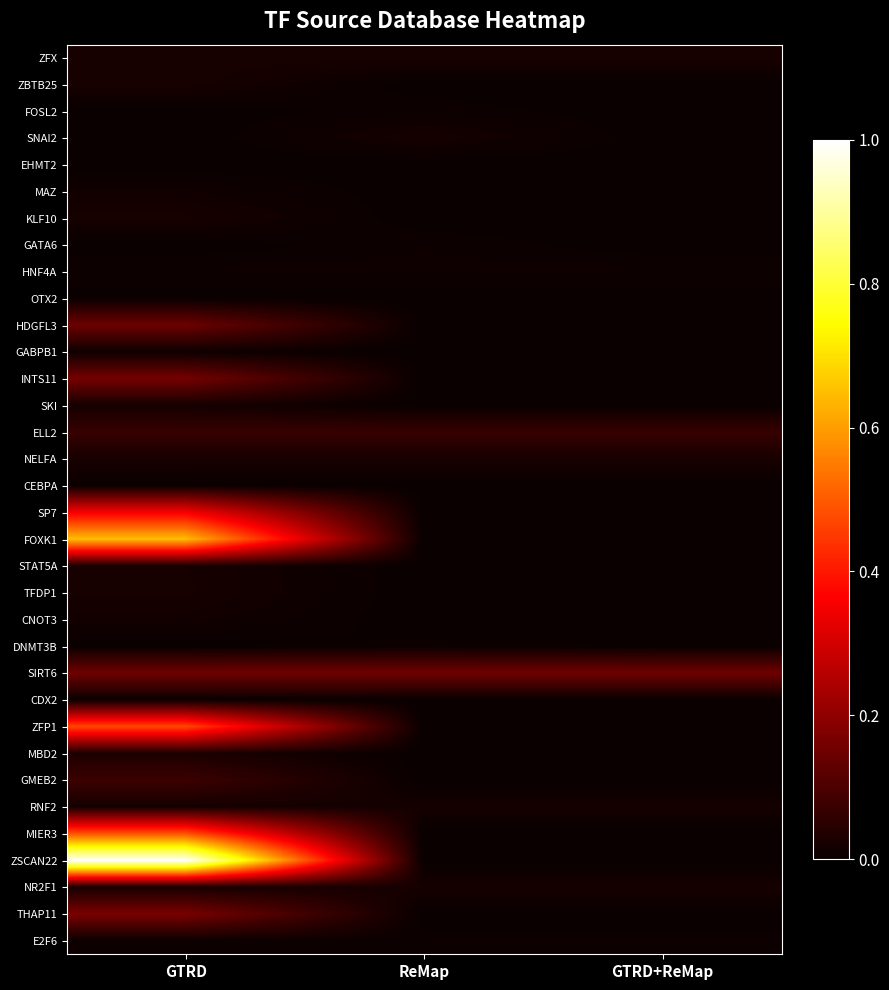

Reading right to left, what are all the values shown in this chart?

ZFX: GTRD+ReMap=0.0	ReMap=0.0	GTRD=0.0
ZBTB25: GTRD+ReMap=0.0	ReMap=0.0	GTRD=0.0
FOSL2: GTRD+ReMap=0.0	ReMap=0.0	GTRD=0.0
SNAI2: GTRD+ReMap=0.0	ReMap=0.0	GTRD=0.0
EHMT2: GTRD+ReMap=0.0	ReMap=0.0	GTRD=0.0
MAZ: GTRD+ReMap=0.0	ReMap=0.0	GTRD=0.0
KLF10: GTRD+ReMap=0.0	ReMap=0.0	GTRD=0.0
GATA6: GTRD+ReMap=0.0	ReMap=0.0	GTRD=0.0
HNF4A: GTRD+ReMap=0.0	ReMap=0.0	GTRD=0.0
OTX2: GTRD+ReMap=0.0	ReMap=0.0	GTRD=0.0
HDGFL3: GTRD+ReMap=0.0	ReMap=0.0	GTRD=0.1
GABPB1: GTRD+ReMap=0.0	ReMap=0.0	GTRD=0.0
INTS11: GTRD+ReMap=0.0	ReMap=0.0	GTRD=0.2
SKI: GTRD+ReMap=0.0	ReMap=0.0	GTRD=0.0
ELL2: GTRD+ReMap=0.1	ReMap=0.1	GTRD=0.1
NELFA: GTRD+ReMap=0.0	ReMap=0.0	GTRD=0.0
CEBPA: GTRD+ReMap=0.0	ReMap=0.0	GTRD=0.0
SP7: GTRD+ReMap=0.0	ReMap=0.0	GTRD=0.4
FOXK1: GTRD+ReMap=0.0	ReMap=0.0	GTRD=0.6
STAT5A: GTRD+ReMap=0.0	ReMap=0.0	GTRD=0.0
TFDP1: GTRD+ReMap=0.0	ReMap=0.0	GTRD=0.0
CNOT3: GTRD+ReMap=0.0	ReMap=0.0	GTRD=0.0
DNMT3B: GTRD+ReMap=0.0	ReMap=0.0	GTRD=0.0
SIRT6: GTRD+ReMap=0.2	ReMap=0.2	GTRD=0.2
CDX2: GTRD+ReMap=0.0	ReMap=0.0	GTRD=0.0
ZFP1: GTRD+ReMap=0.0	ReMap=0.0	GTRD=0.5
MBD2: GTRD+ReMap=0.0	ReMap=0.0	GTRD=0.0
GMEB2: GTRD+ReMap=0.0	ReMap=0.0	GTRD=0.1
RNF2: GTRD+ReMap=0.0	ReMap=0.0	GTRD=0.0
MIER3: GTRD+ReMap=0.0	ReMap=0.0	GTRD=0.5
ZSCAN22: GTRD+ReMap=0.0	ReMap=0.0	GTRD=1.0
NR2F1: GTRD+ReMap=0.0	ReMap=0.0	GTRD=0.0
THAP11: GTRD+ReMap=0.0	ReMap=0.0	GTRD=0.2
E2F6: GTRD+ReMap=0.0	ReMap=0.0	GTRD=0.0